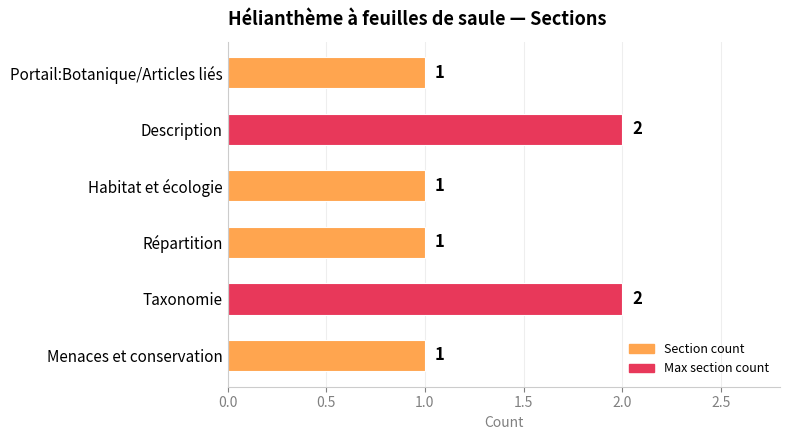

Count the values in the range 1 to 2.

6